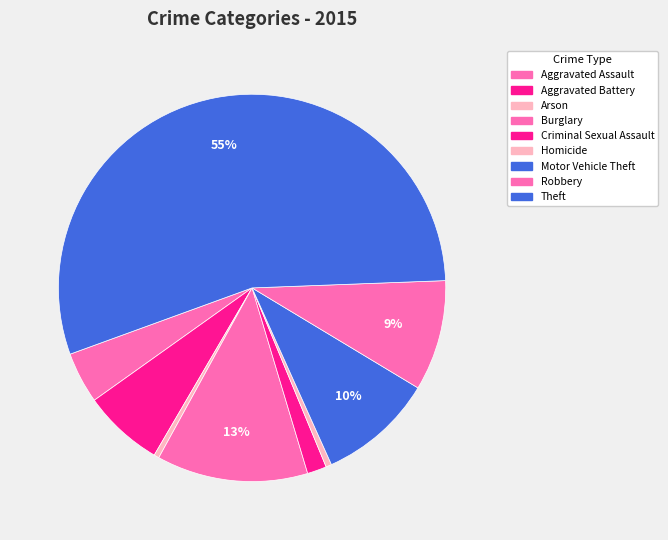

Rank the categories by value from highest to lowest.

Theft, Burglary, Motor Vehicle Theft, Robbery, Aggravated Battery, Aggravated Assault, Criminal Sexual Assault, Homicide, Arson